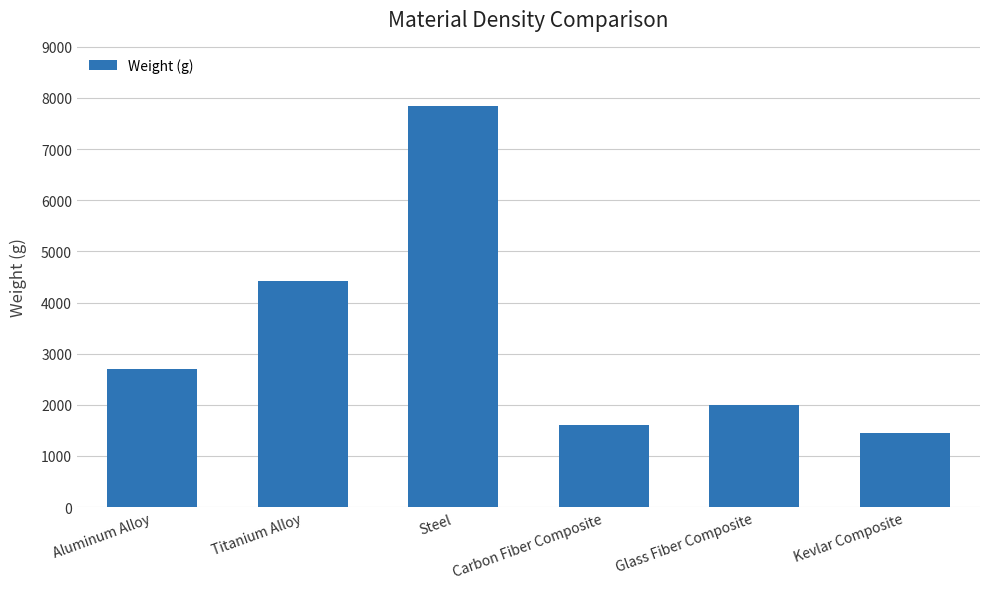

Are the bars grouped side by side (vs. stacked)?

No